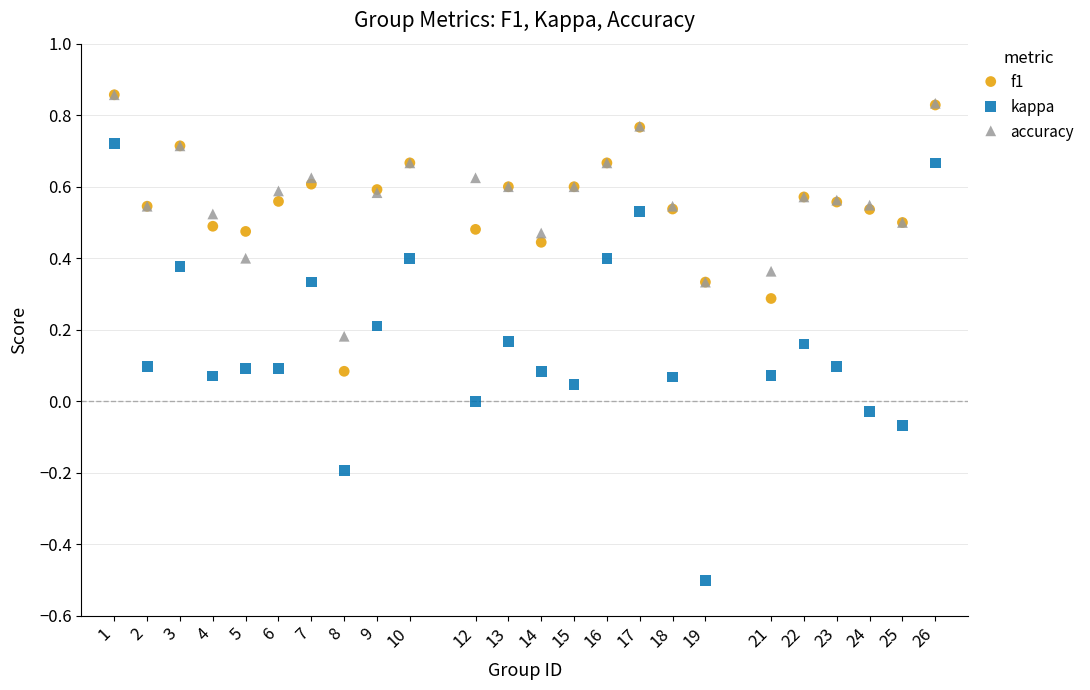

What are all the series names shown in the legend?

f1, kappa, accuracy